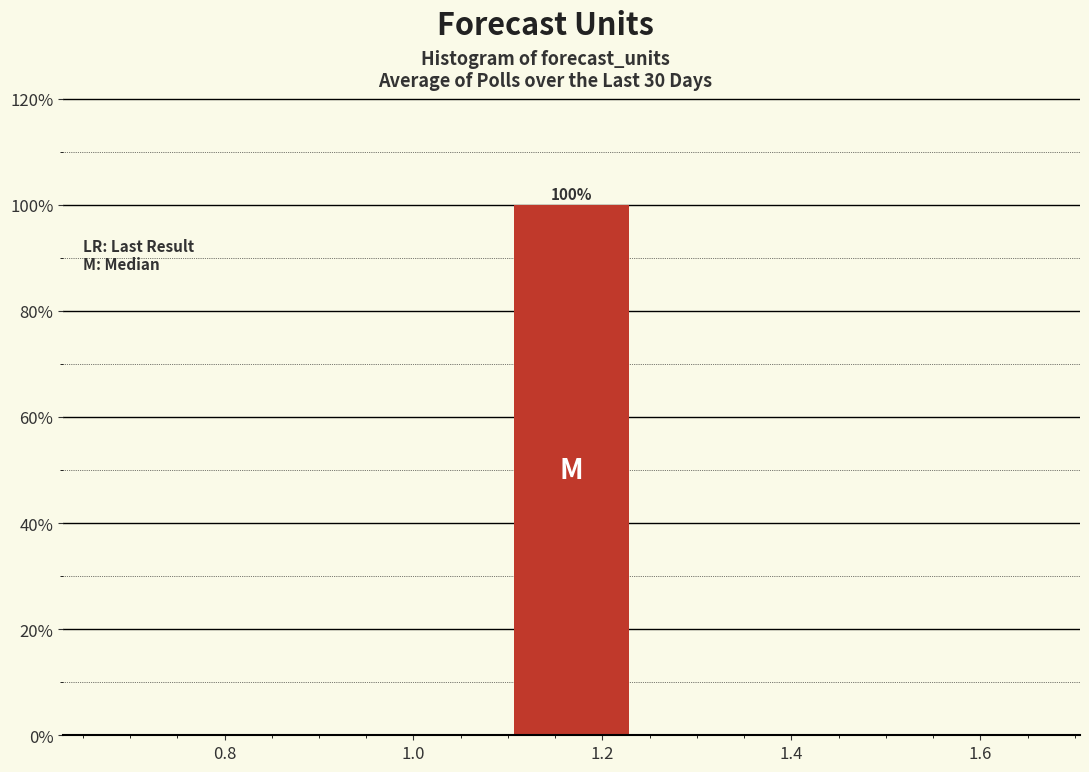

Which range on the x-axis has the tallest bar?

1.10 to 1.24